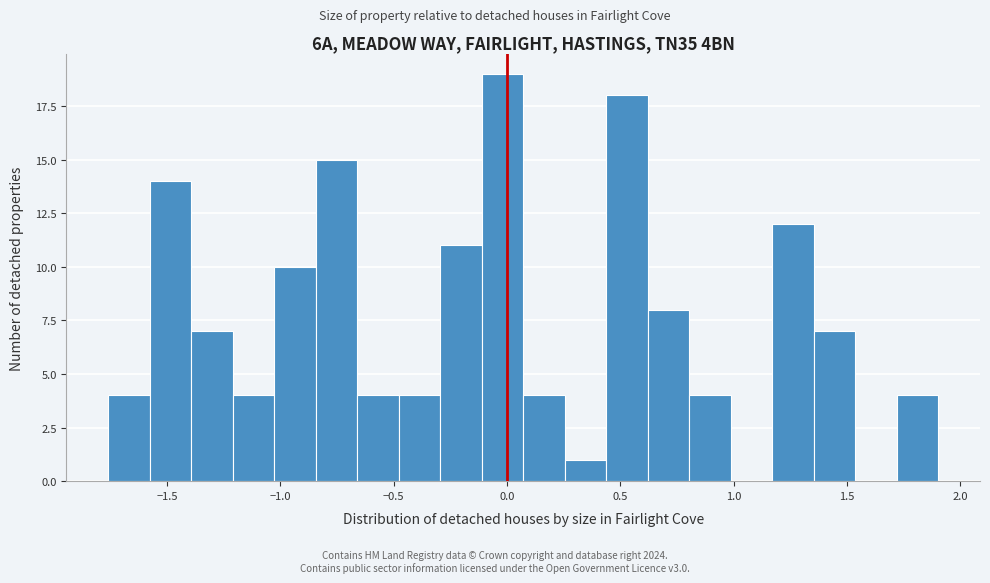

Around what value on the x-axis is the tallest bar? Give the approximate position of its centre, as read against the axis.

0.00